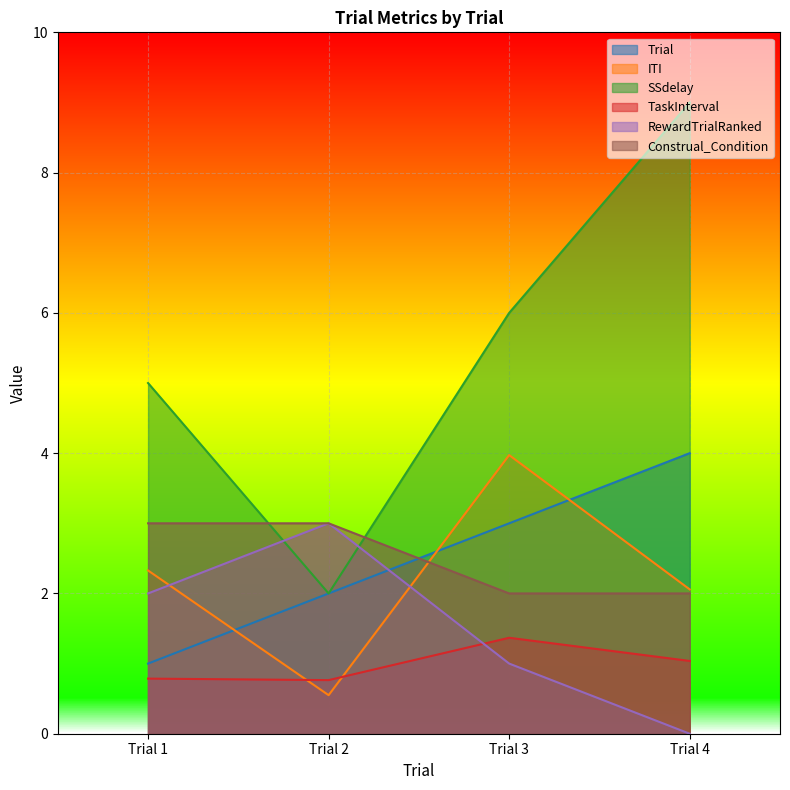

Reading right to left, what are all the values shown in this chart?

Trial: Trial 4=4.0	Trial 3=3.0	Trial 2=2.0	Trial 1=1.0
ITI: Trial 4=2.1	Trial 3=4.0	Trial 2=0.5	Trial 1=2.3
SSdelay: Trial 4=9.0	Trial 3=6.0	Trial 2=2.0	Trial 1=5.0
TaskInterval: Trial 4=1.0	Trial 3=1.4	Trial 2=0.8	Trial 1=0.8
RewardTrialRanked: Trial 4=0.0	Trial 3=1.0	Trial 2=3.0	Trial 1=2.0
Construal_Condition: Trial 4=2.0	Trial 3=2.0	Trial 2=3.0	Trial 1=3.0